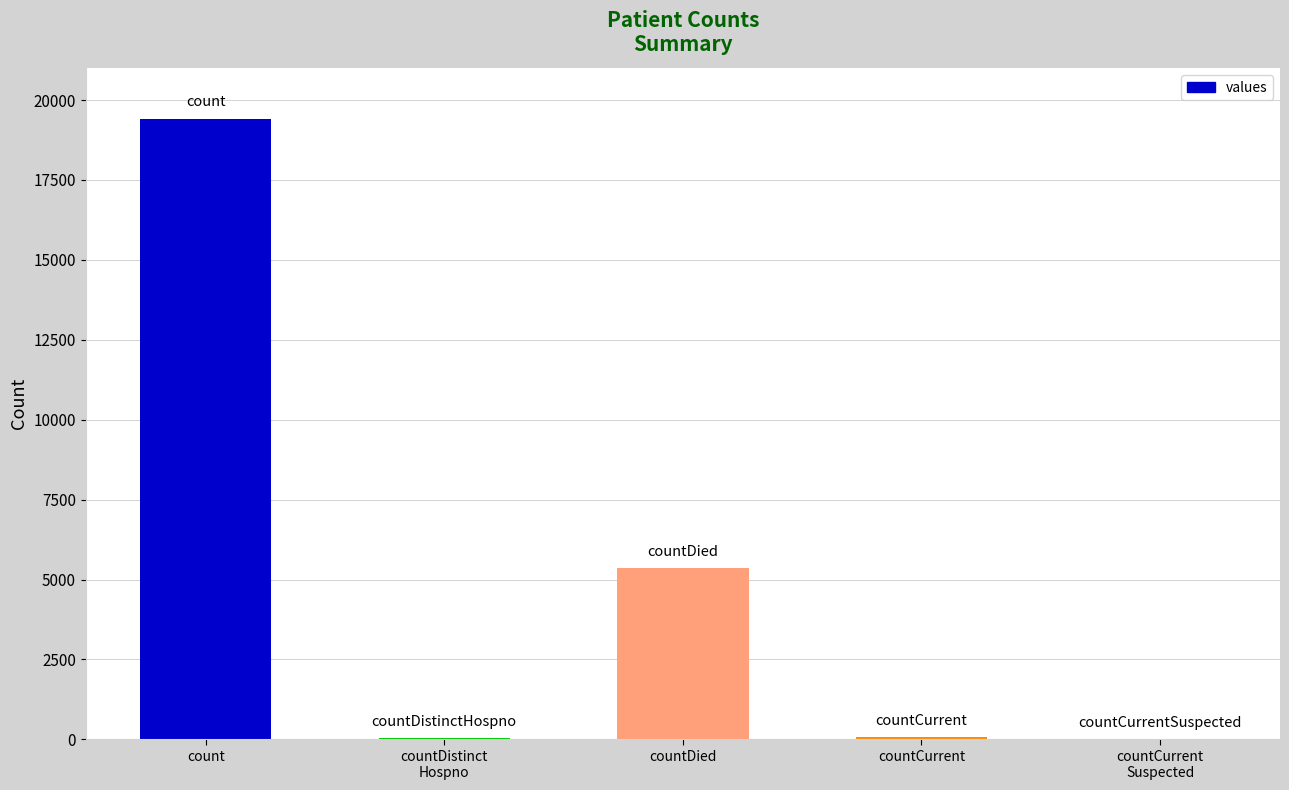

What is the average value?

4975